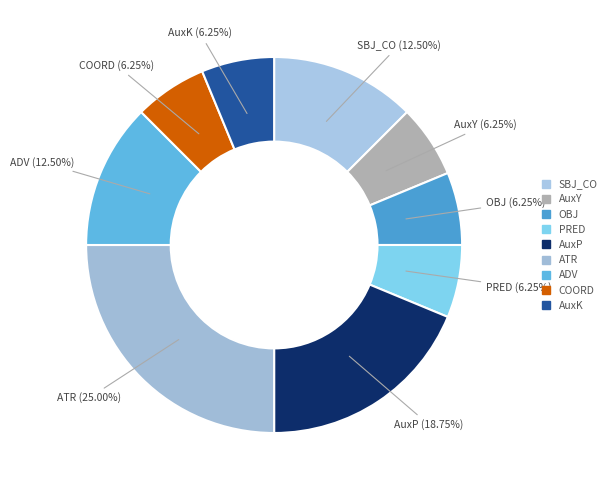

Is ATR the majority of the pie?

No